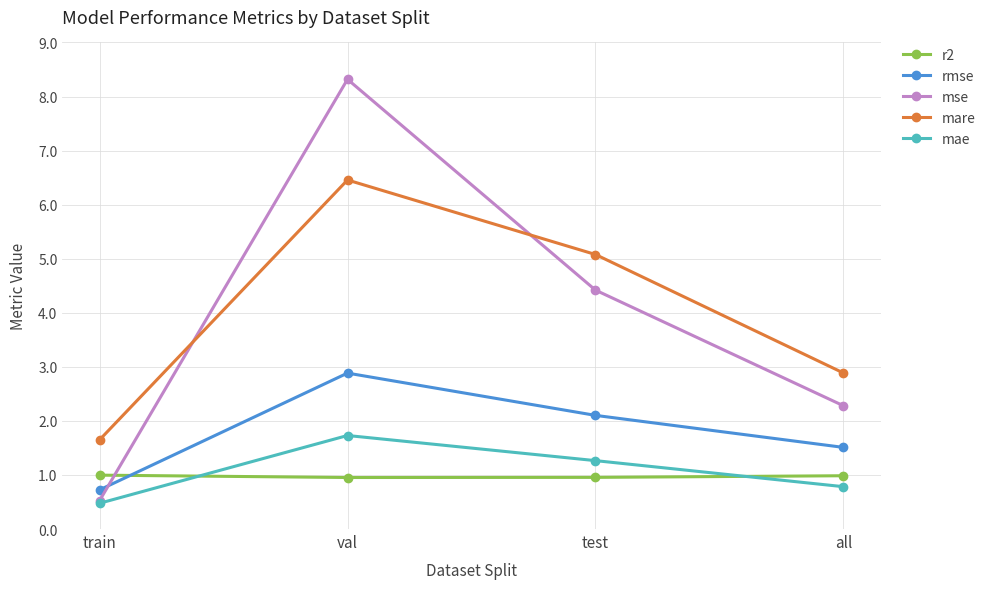

How many lines are shown in the chart?

5